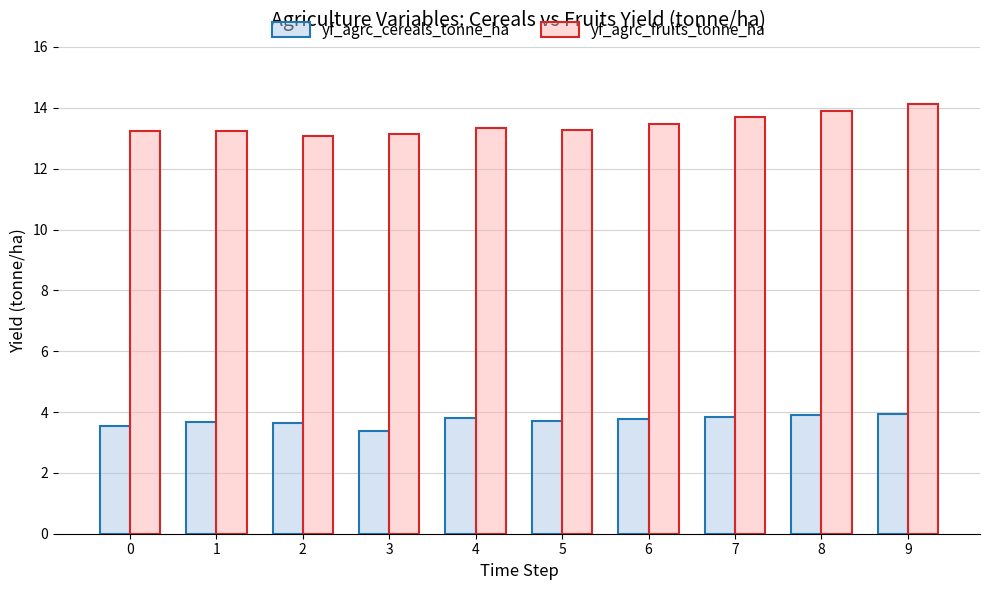

Does the chart contain stacked bars?

No